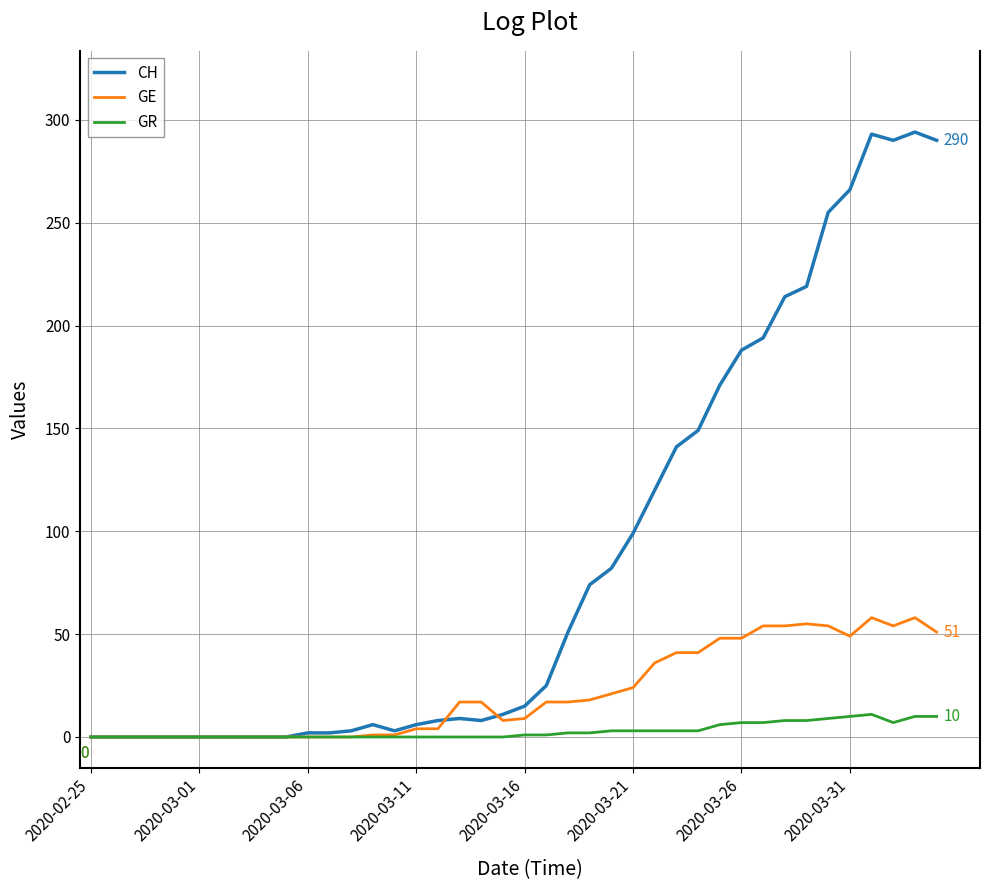

Which series has the largest range (max minus min)?

CH